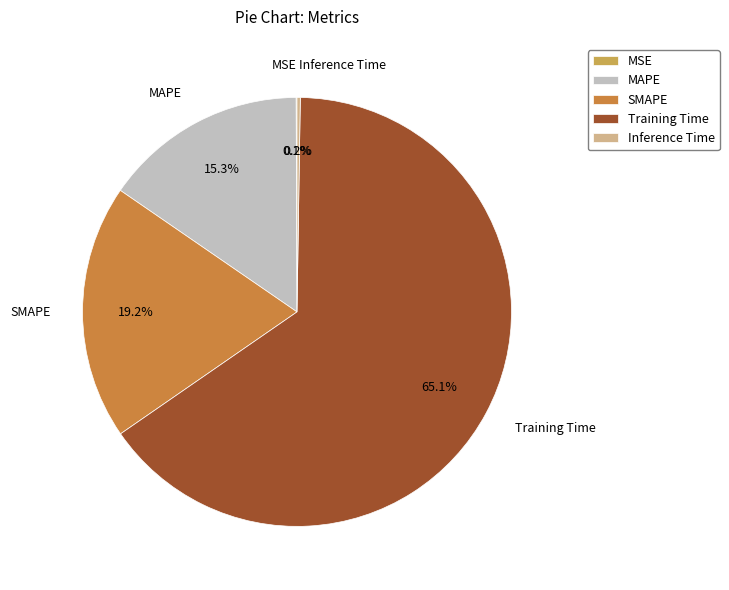

To the nearest percent, what is the difference between the Training Time and SMAPE slice percentages?

46%